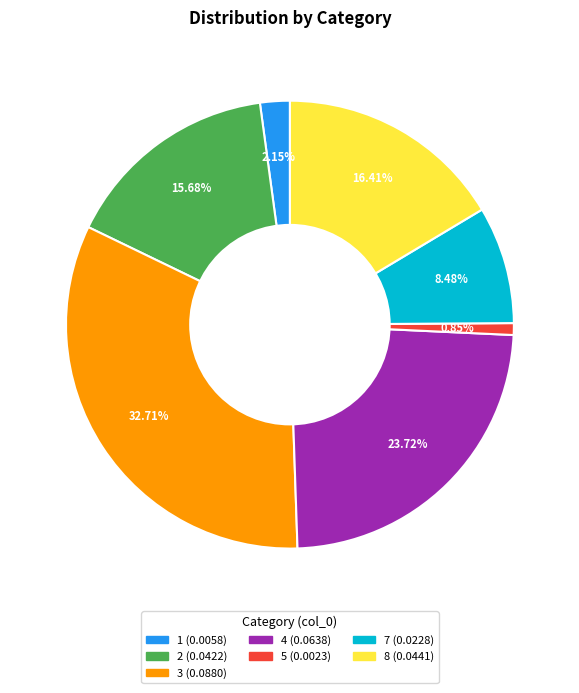

How many slices are in this pie chart?

7